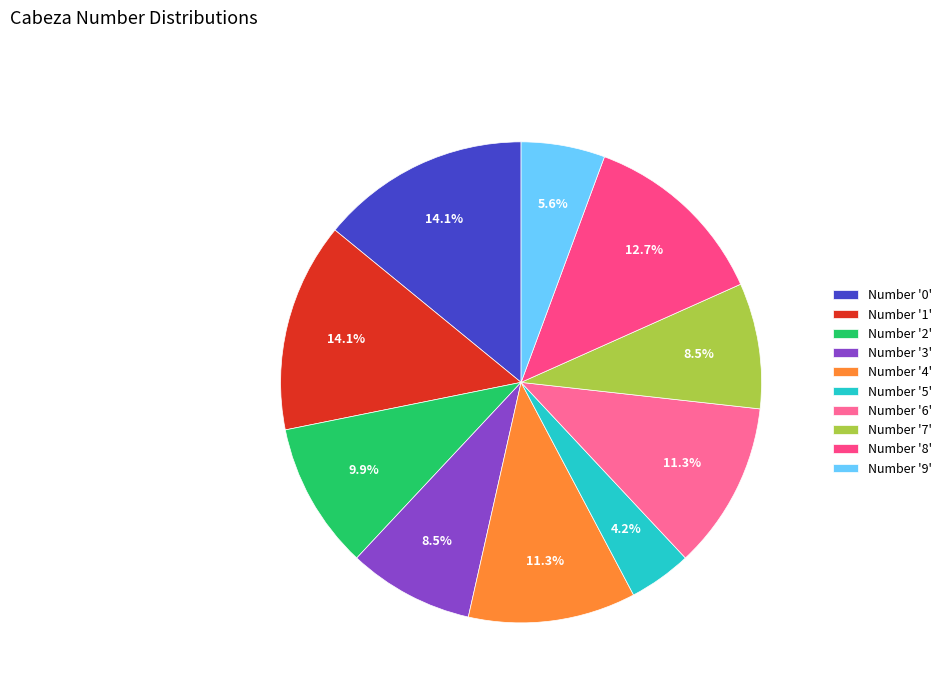

How many segments does this pie chart have?

10